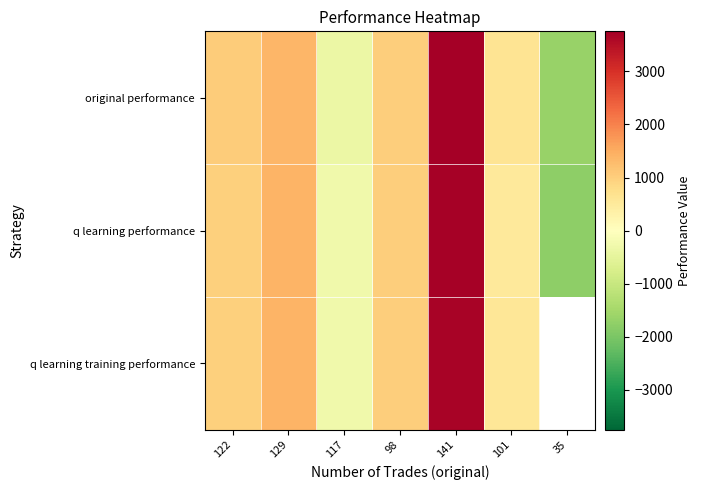

How many values in q learning training performance are above zero?

5